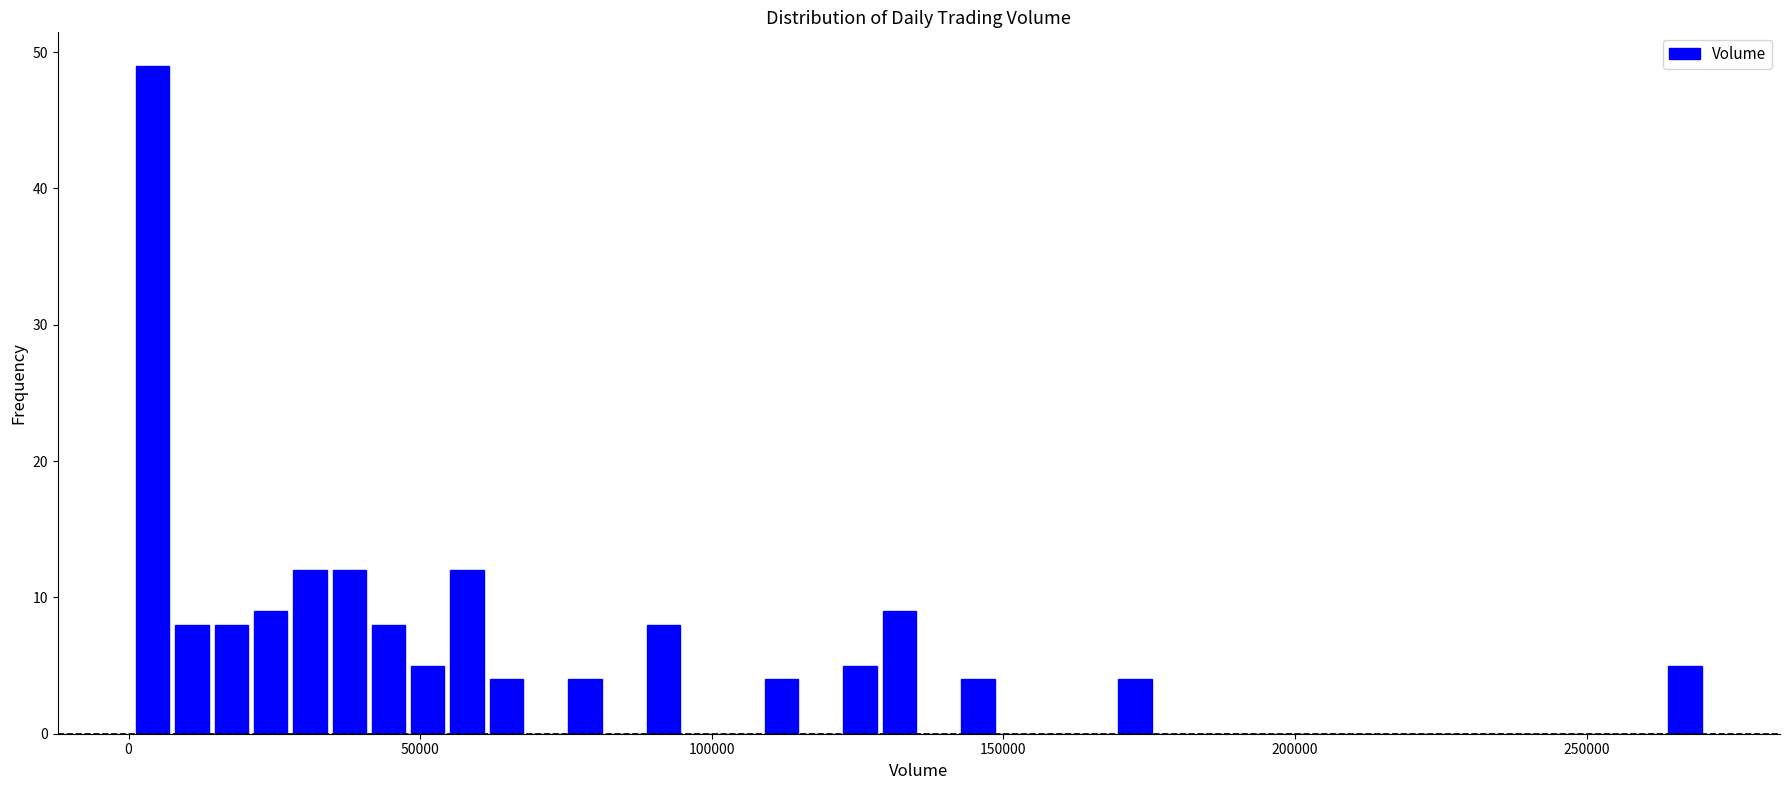

Around what value on the x-axis is the tallest bar? Give the approximate position of its centre, as read against the axis.

5000